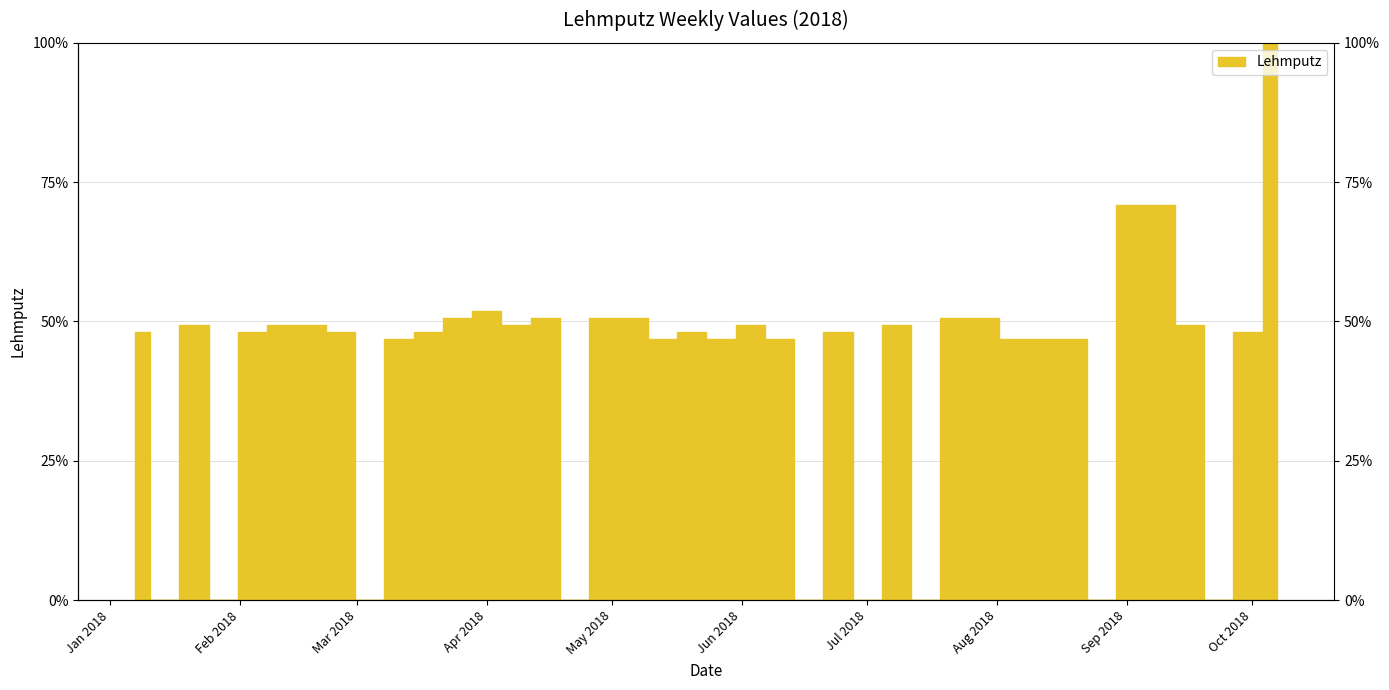

The chart shows a value of 49.4 at 2018-07-08. True or false?

True